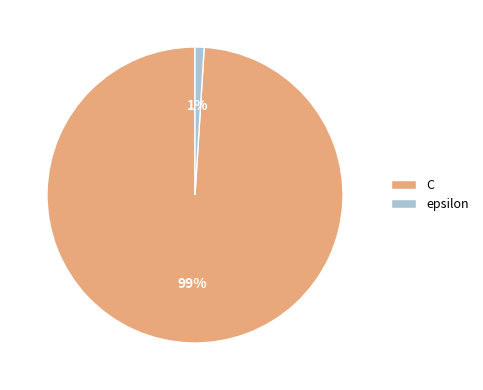

Is it true that epsilon is 11% of the pie?

False